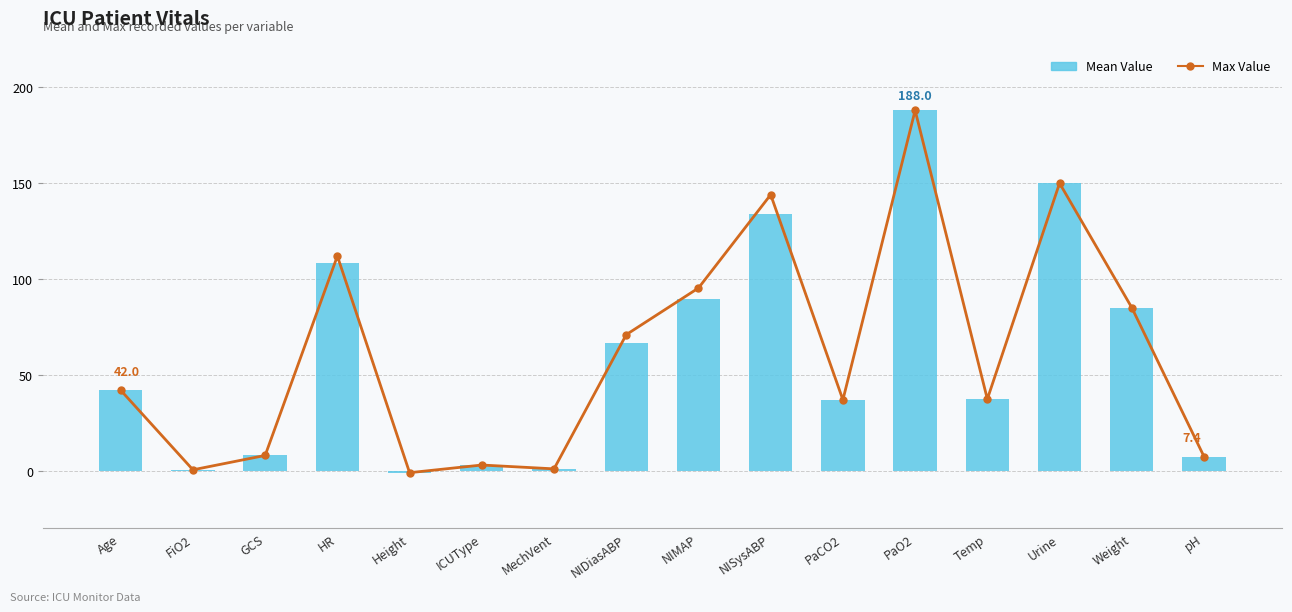

Count the number of categories in the chart.

16